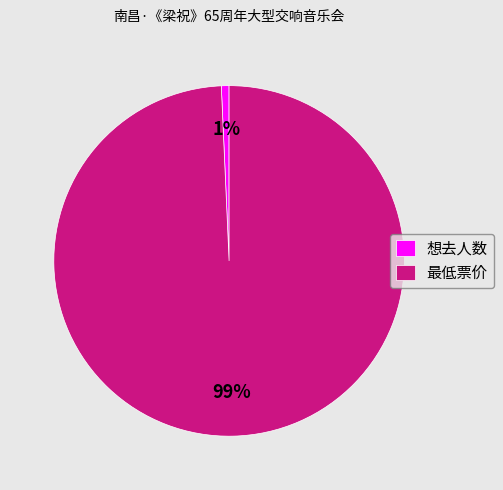

Between 最低票价 and 想去人数, which is larger?

最低票价